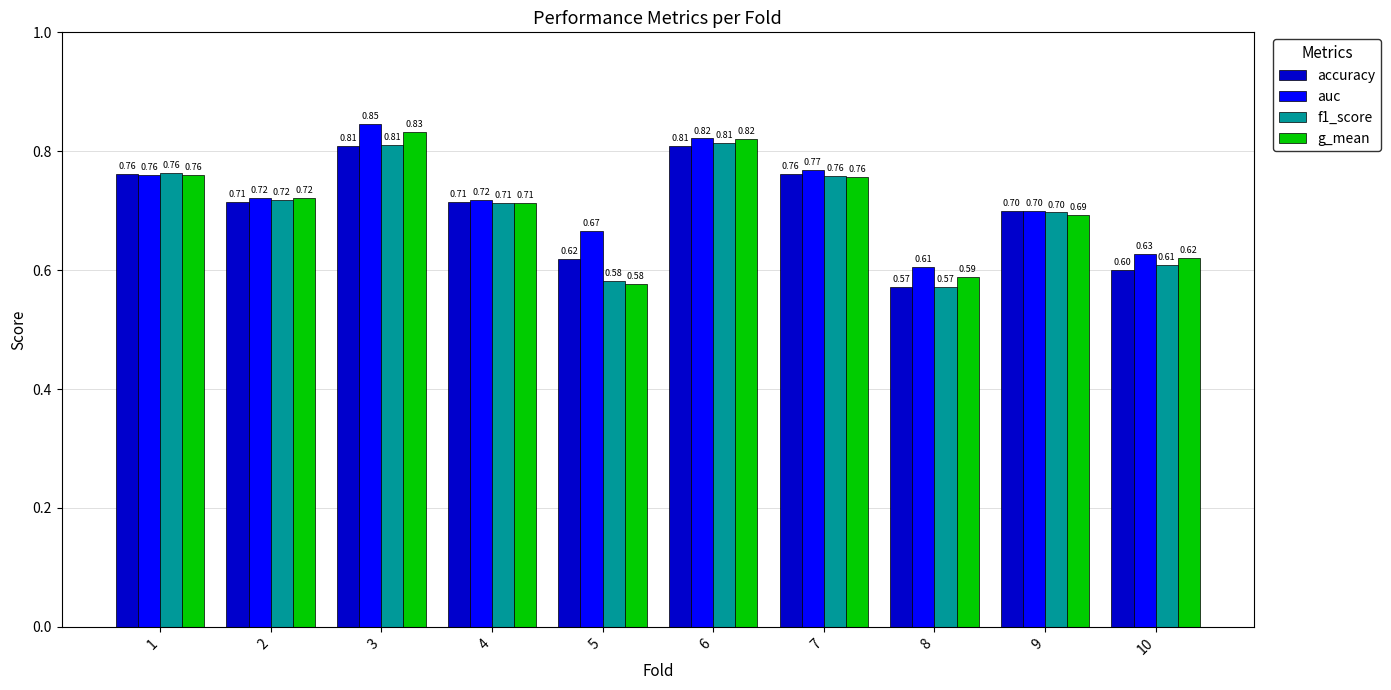

What is the sum of the f1_score values at 7 and 5?

1.3